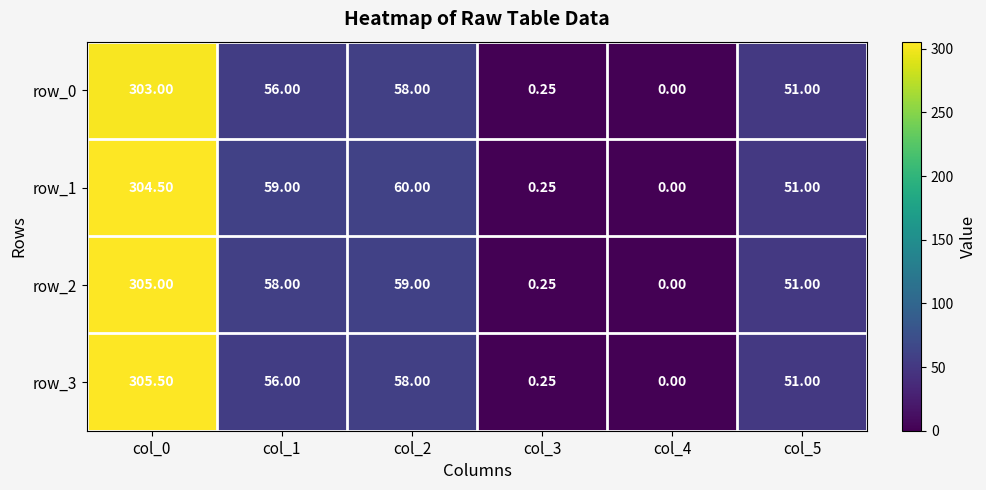

What is the average value of the row_1 series?

79.1